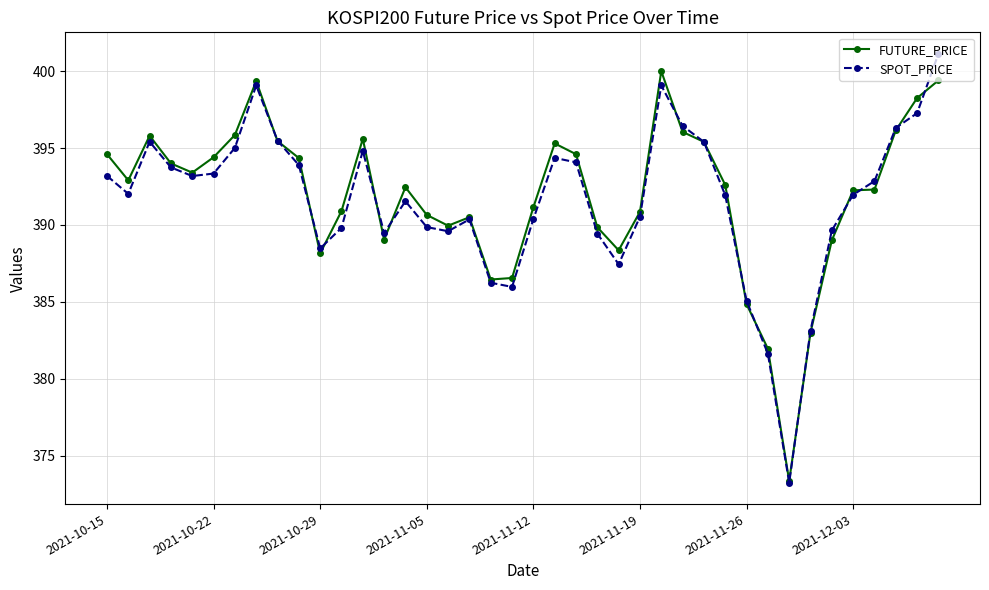

Which series has the largest range (max minus min)?

SPOT_PRICE